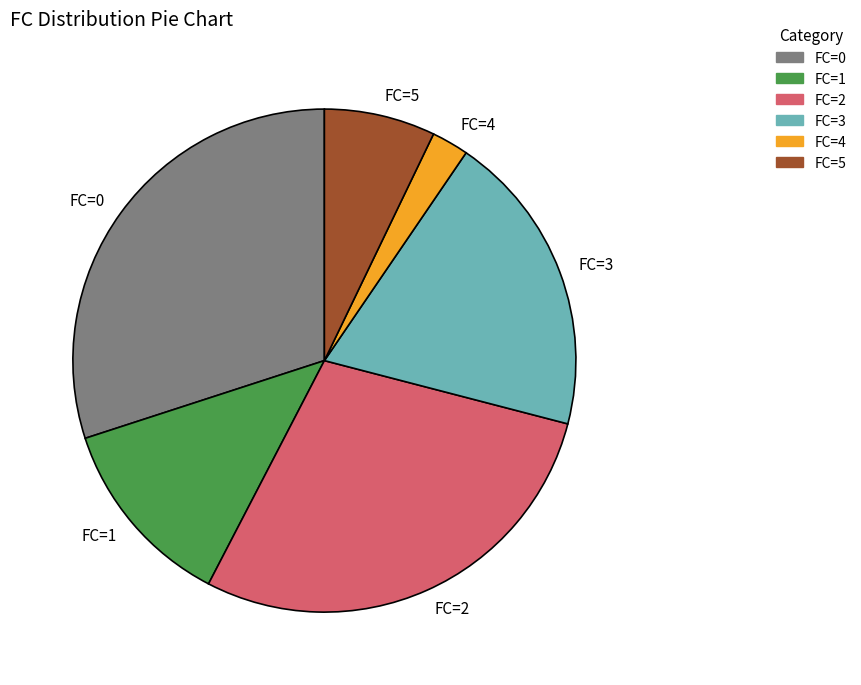

Which has a higher value, FC=2 or FC=0?

FC=0